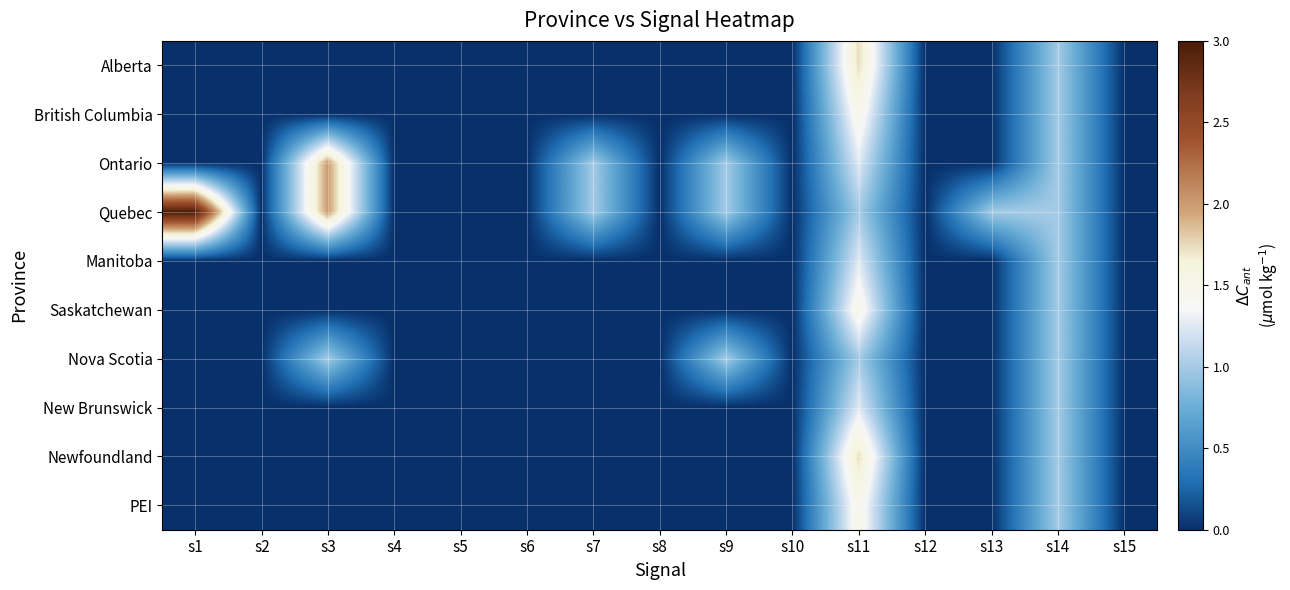

At which category does the chart reach its peak across all series?

s1